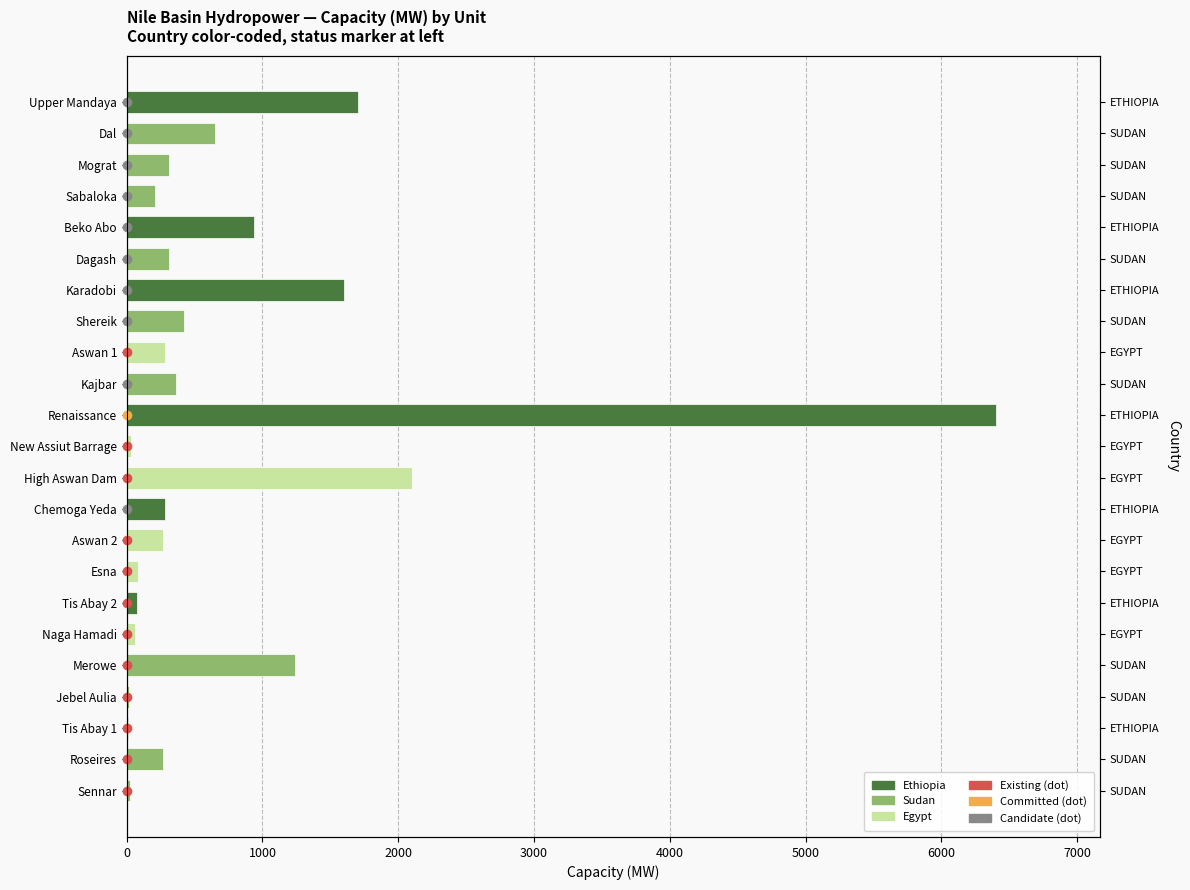

Which label corresponds to the smallest value in the chart?

Tis Abay 1